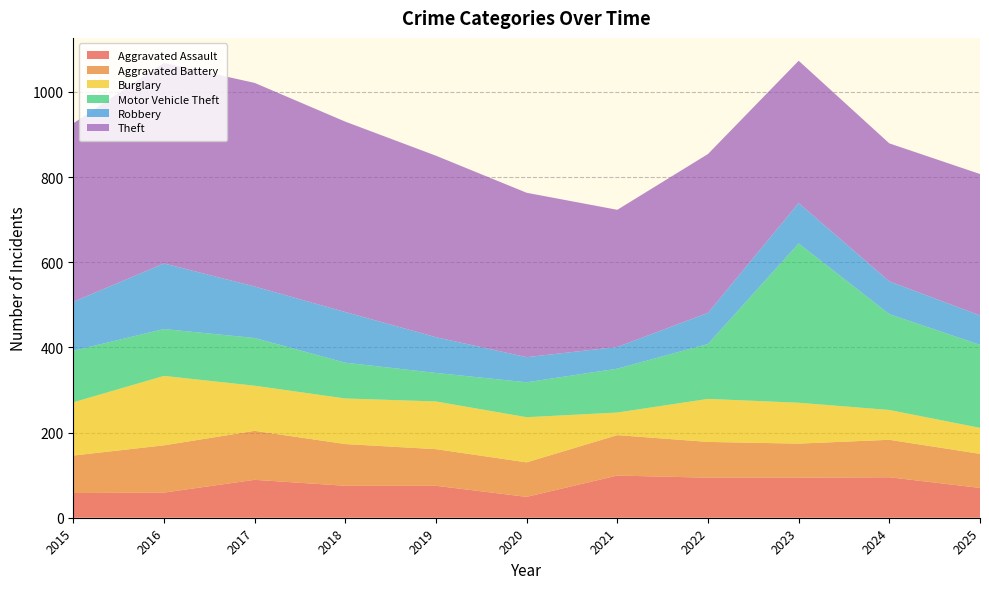

Reading left to right, list all the values displayed in this chart.

Aggravated Assault: 58	59	89	75	75	49	99	94	94	95	70
Aggravated Battery: 88	111	115	98	86	81	95	84	80	88	80
Burglary: 125	163	106	107	112	106	53	101	96	70	61
Motor Vehicle Theft: 121	110	112	84	67	82	103	129	374	225	195
Robbery: 115	154	121	119	84	59	51	73	95	77	69
Theft: 419	471	478	447	426	386	322	373	334	324	332